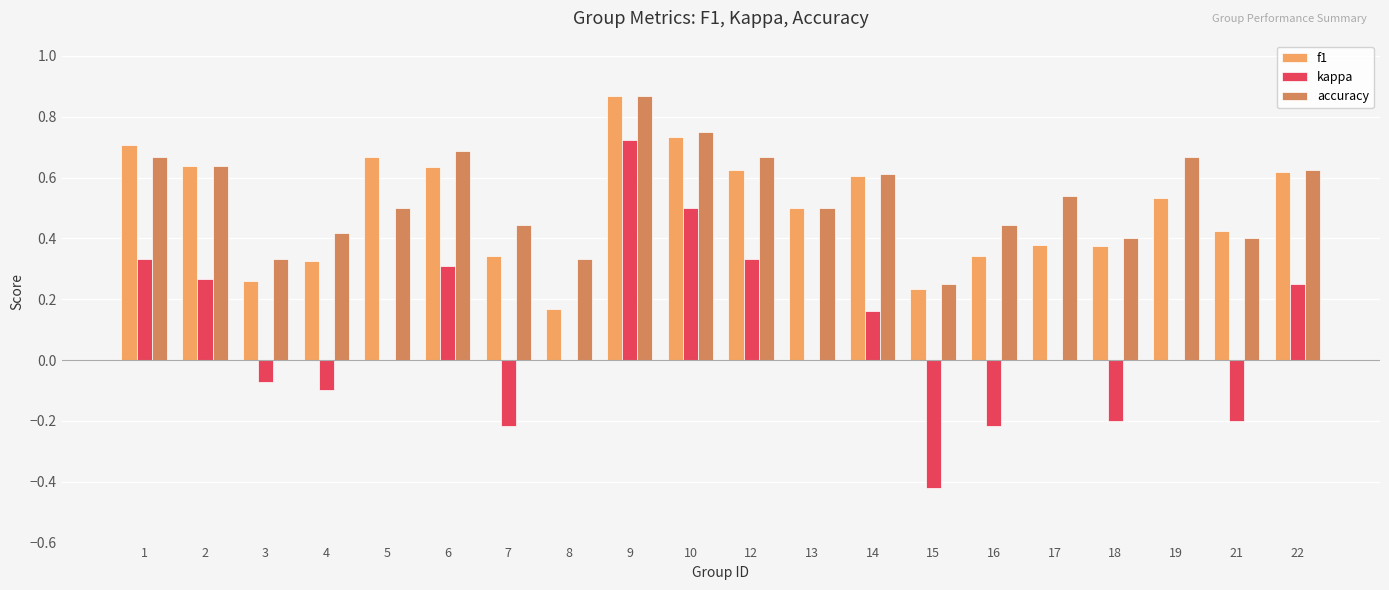

The value of kappa at 7 is -0.1. True or false?

False